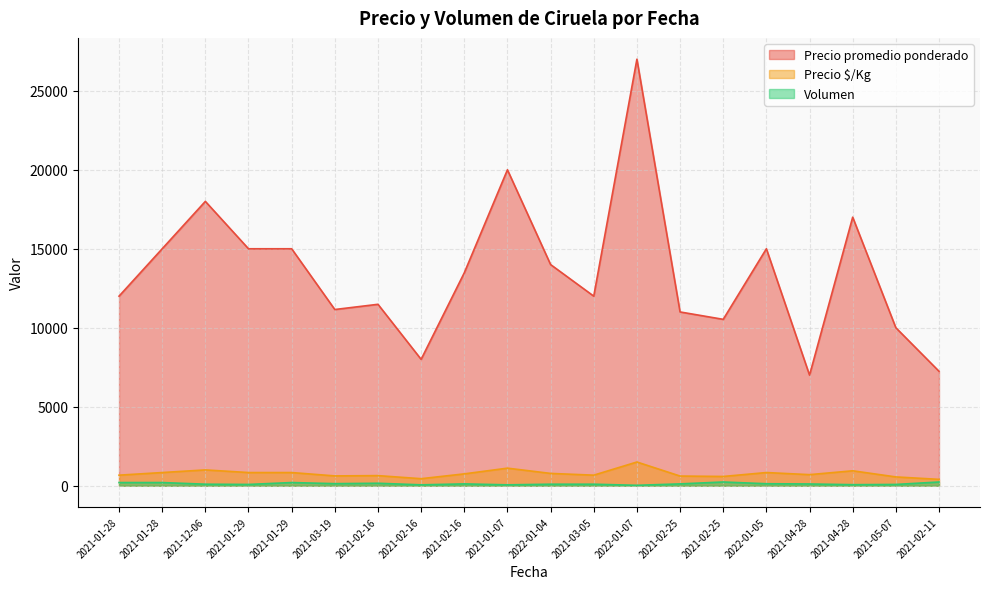

Rank the series at 2021-01-29 from lowest to highest value.

Volumen, Precio $/Kg, Precio promedio ponderado